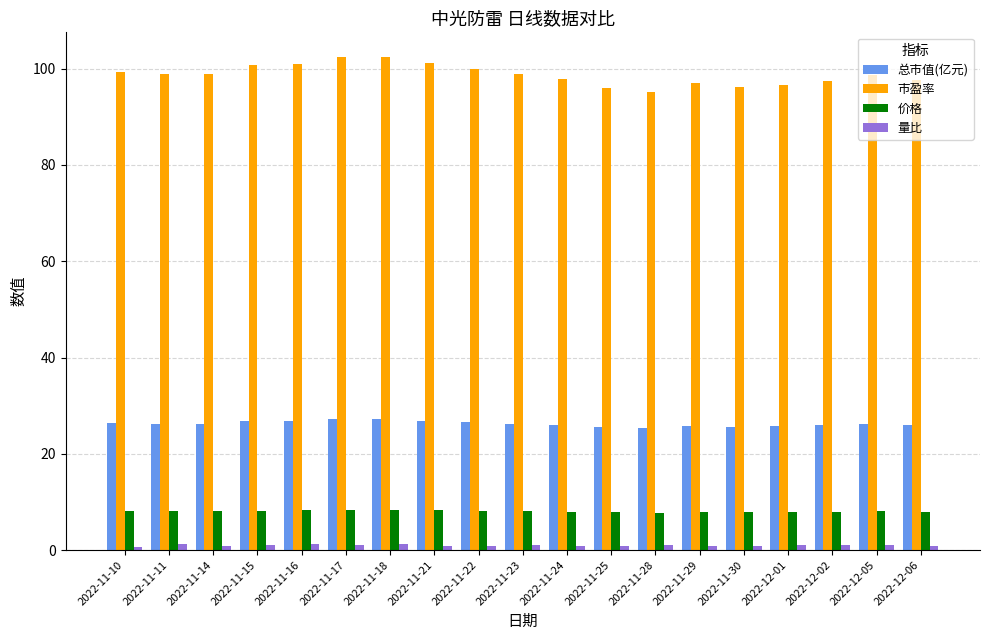

How many distinct data groups are displayed?

4